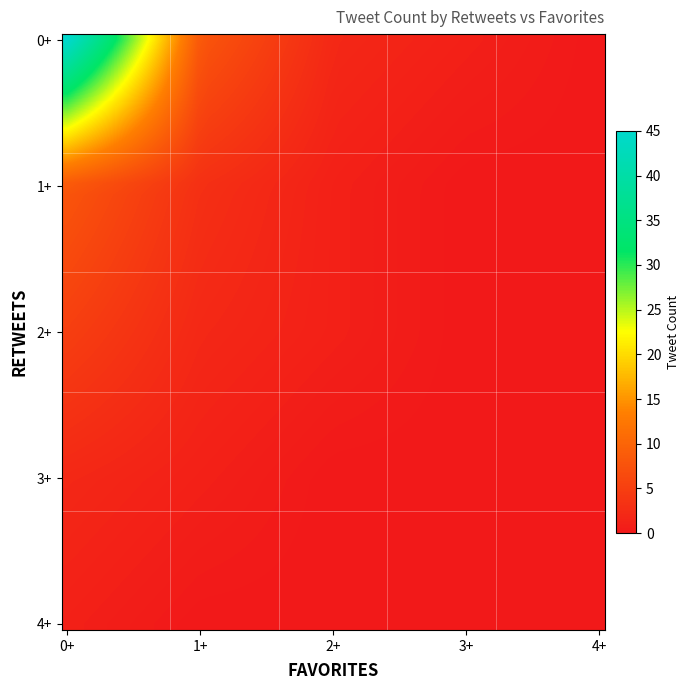

Reading left to right, transcribe all the data shown in this chart.

0: 0=45	1=8	2=2	3=1	4=0
1: 0=8	1=3	2=1	3=0	4=0
2: 0=5	1=2	2=1	3=0	4=0
3: 0=2	1=1	2=0	3=0	4=0
4: 0=1	1=0	2=0	3=0	4=0